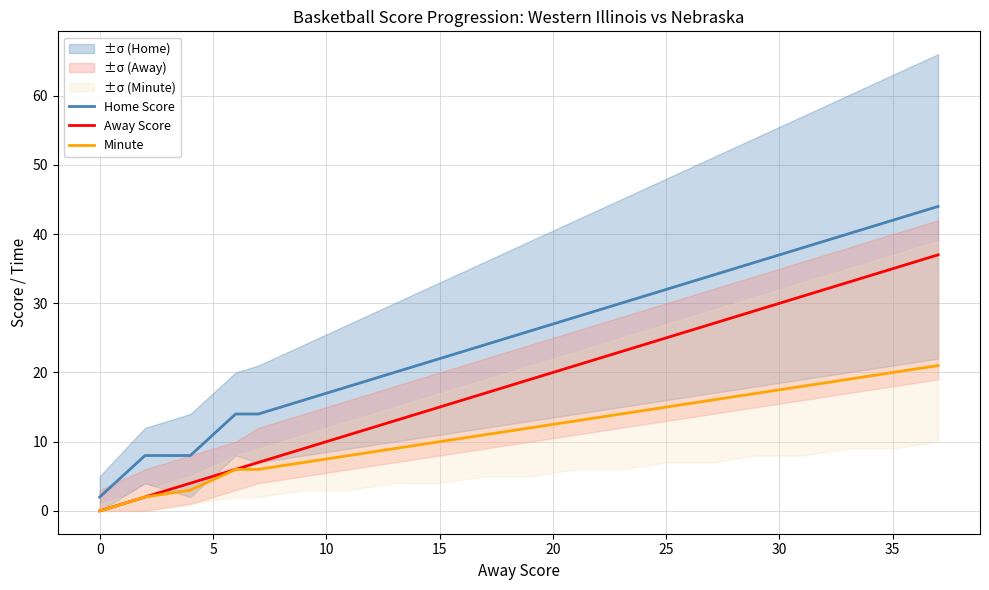

True or false: Home Score and Away Score intersect in this chart.

False